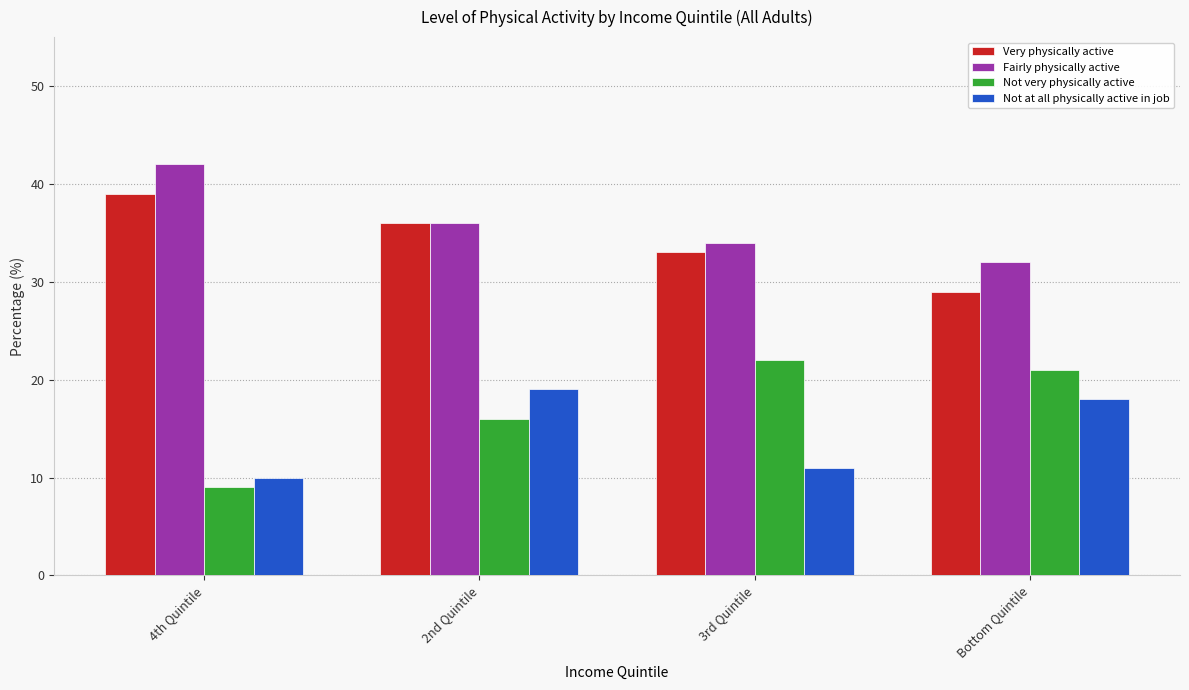

What is the difference between the Not at all physically active in job values at Bottom Quintile and 4th Quintile?

8